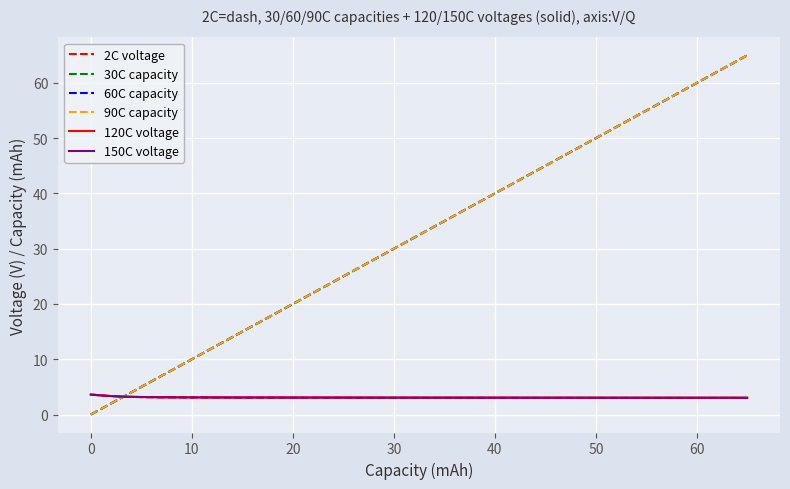

What is the maximum value for 120C voltage?

3.6